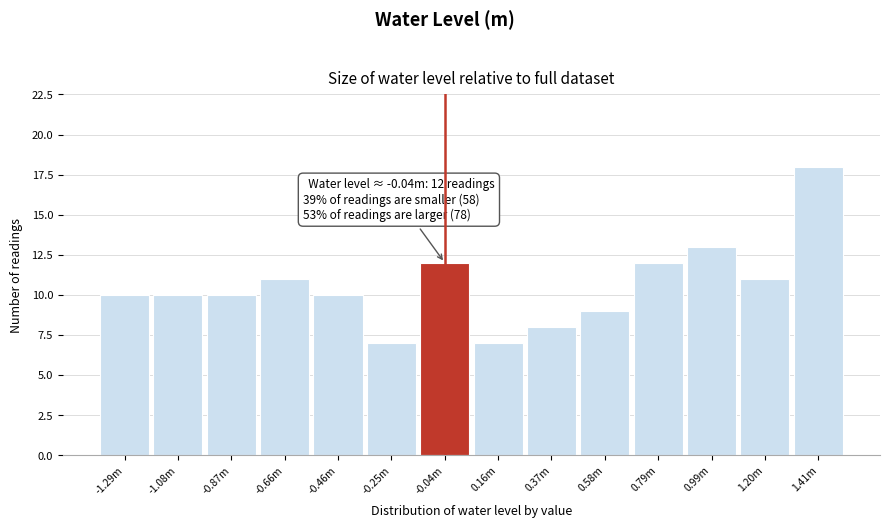

Reading left to right, transcribe all the data shown in this chart.

-1.29m=10	-1.08m=10	-0.87m=10	-0.66m=11	-0.46m=10	-0.25m=7	-0.04m=12	0.16m=7	0.37m=8	0.58m=9	0.79m=12	0.99m=13	1.20m=11	1.41m=18